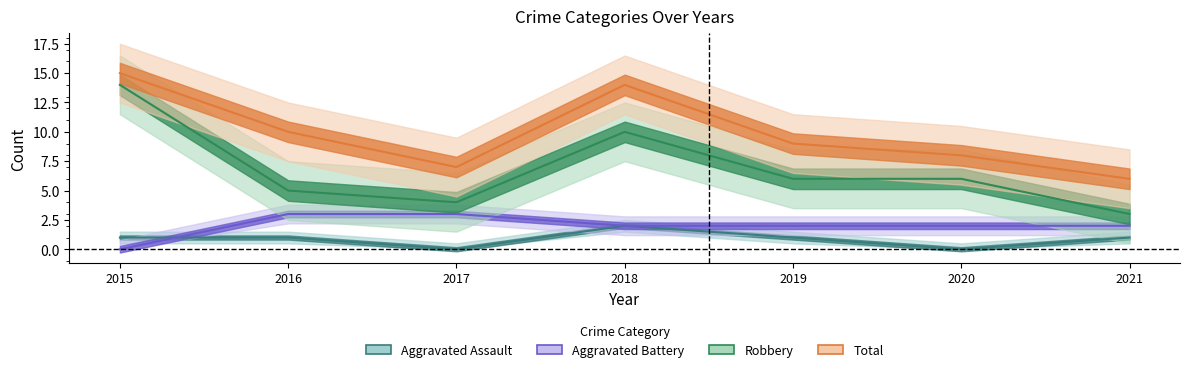

What is the difference between the maximum and second lowest values in the Total series?

8